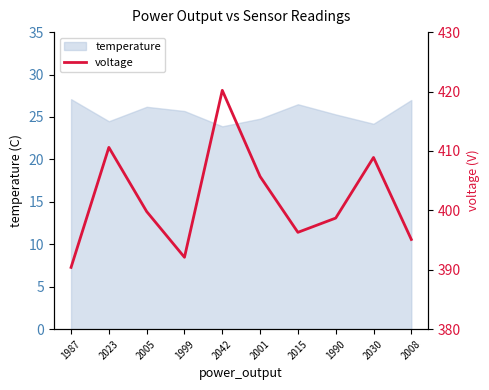

What is the change in value from 1999 to 2001?

+13.6